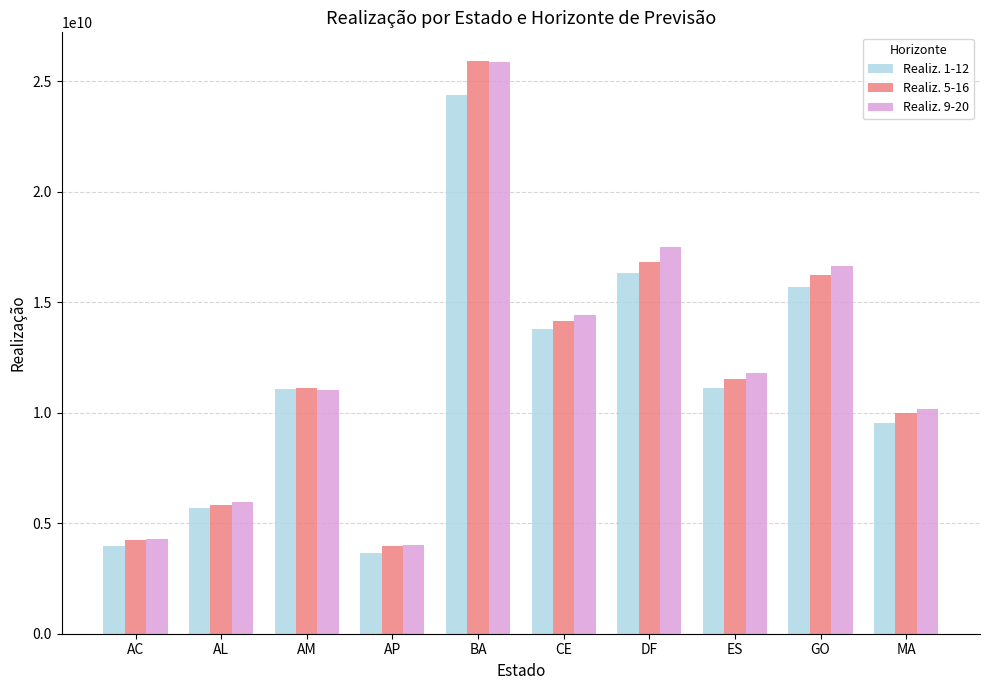

What is the difference between the maximum and minimum values in the Realiz. 5-16 series?

21935364073